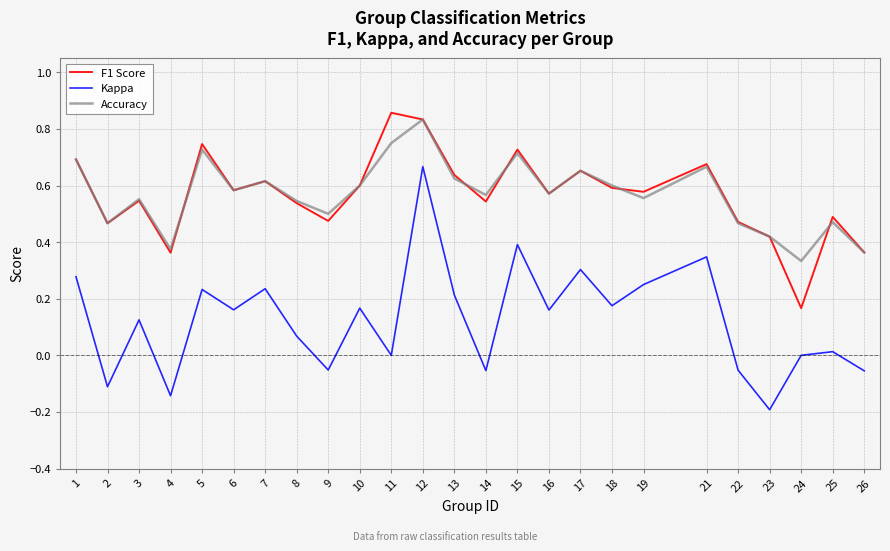

Is this an area chart (filled region under the line)?

No